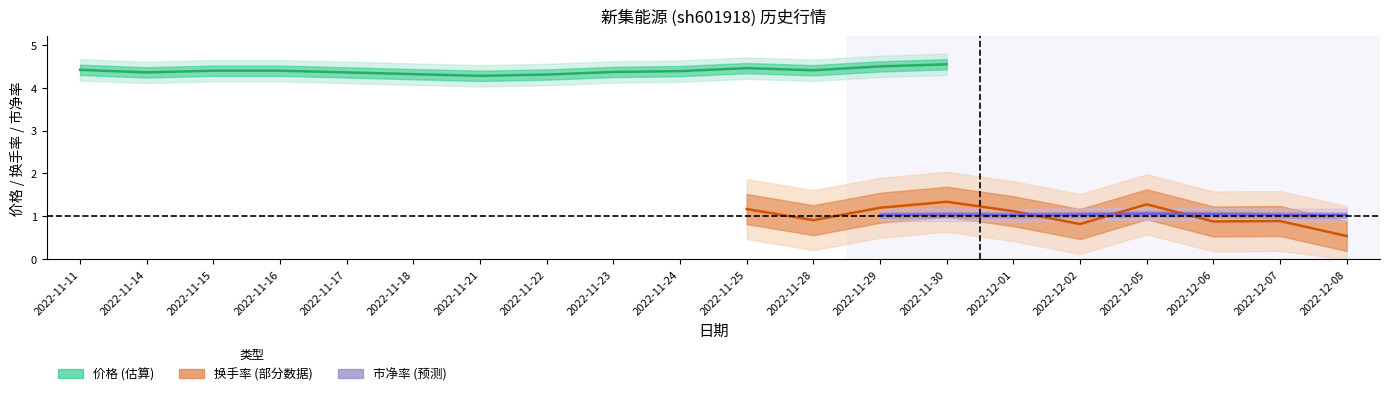

True or false: 价格 and 市净率 intersect in this chart.

False